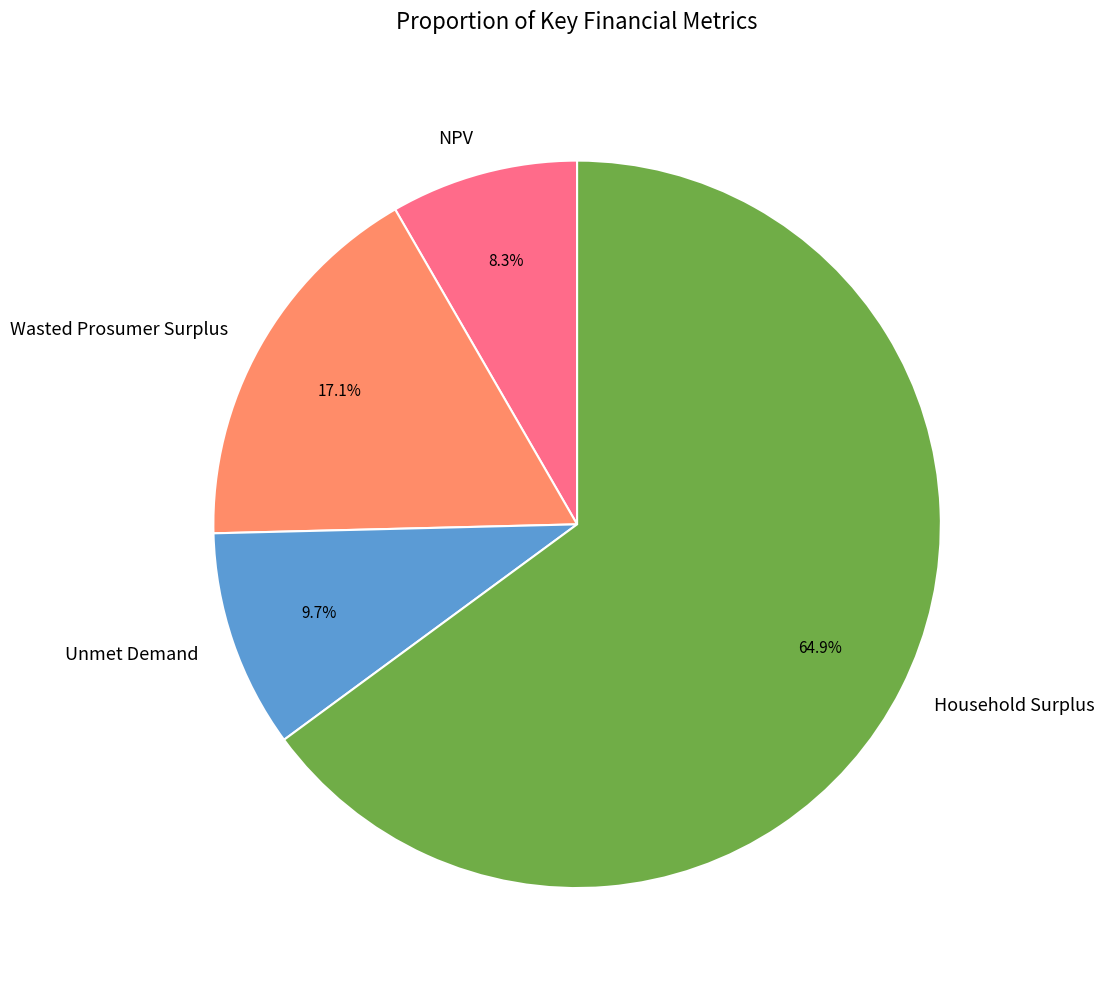

What is the smallest slice in the pie chart?

NPV